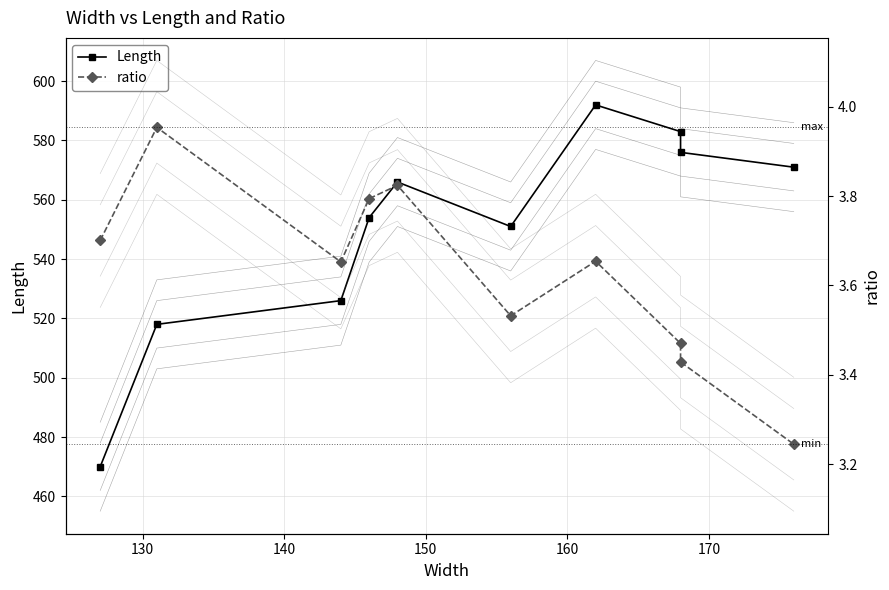

What is the difference between the maximum and second lowest values in the Length series?

74.0